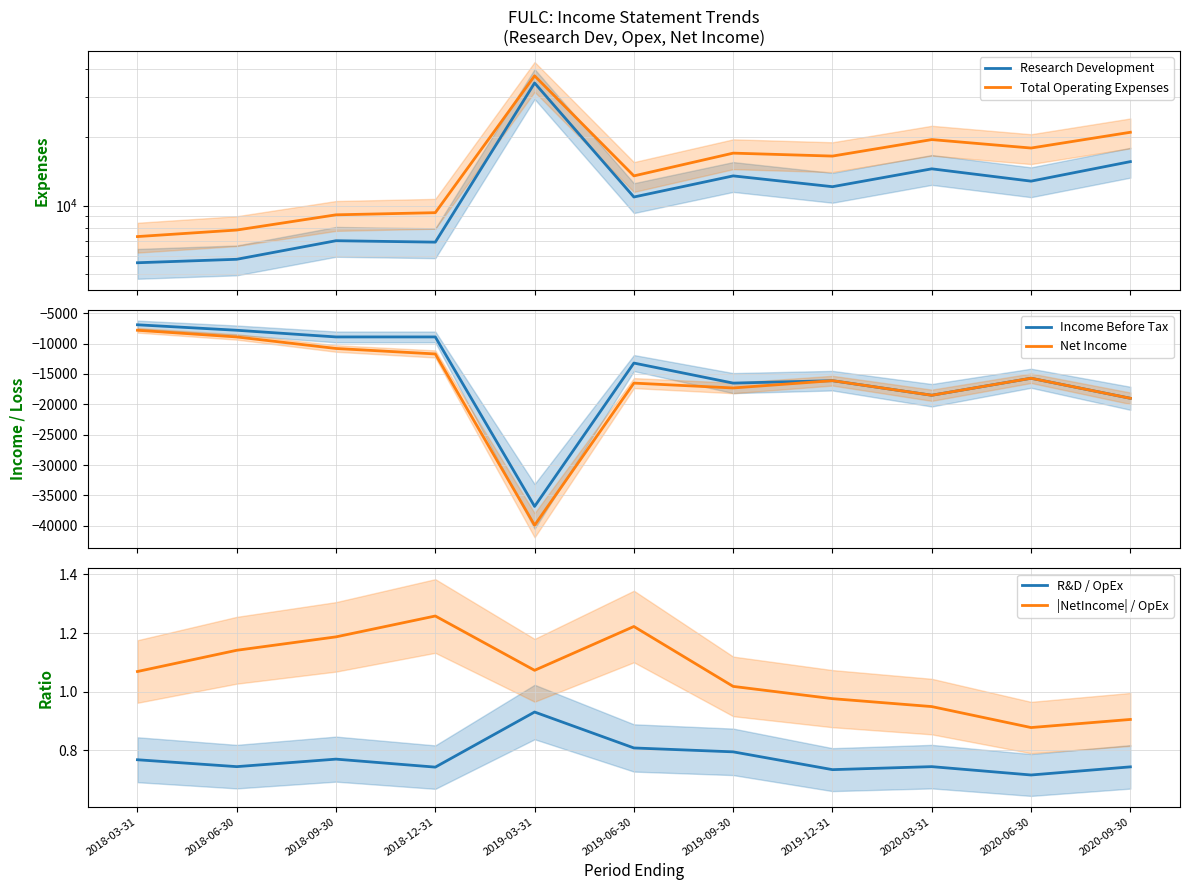

What is the greatest value displayed?

37200.0